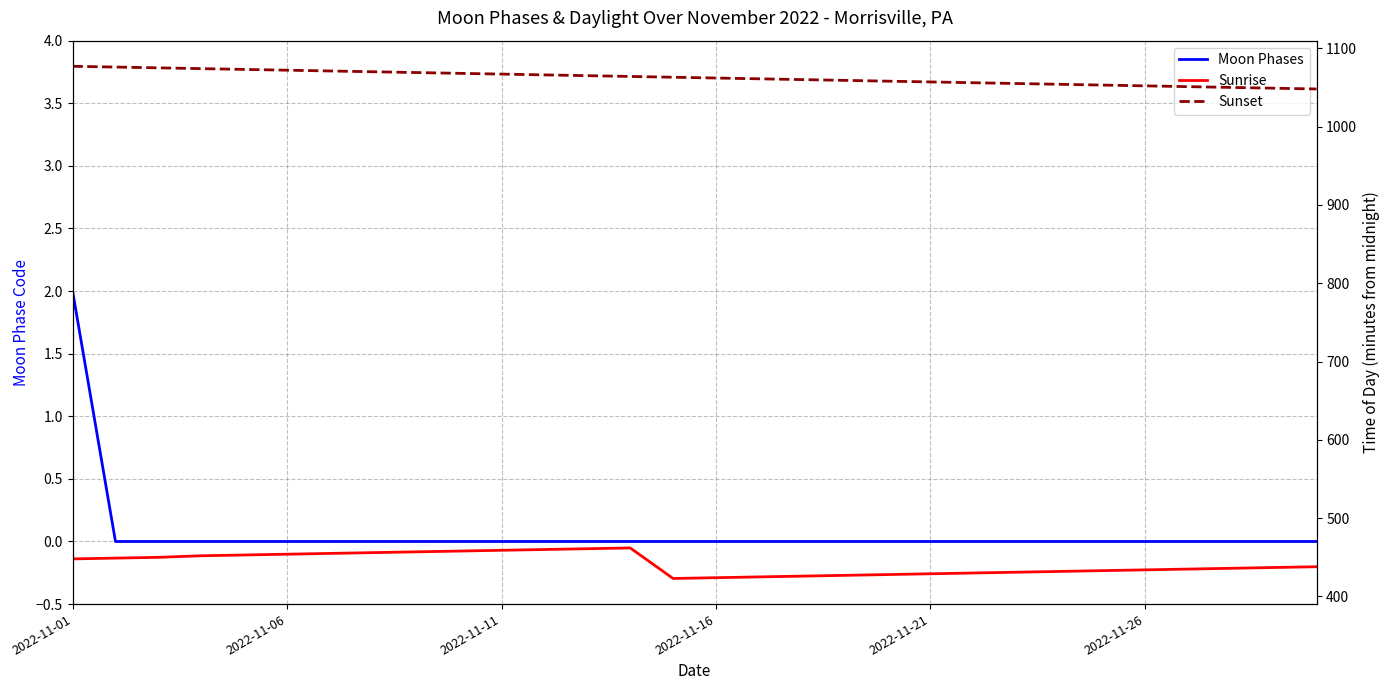

What is the average value of the Sunrise series?

442